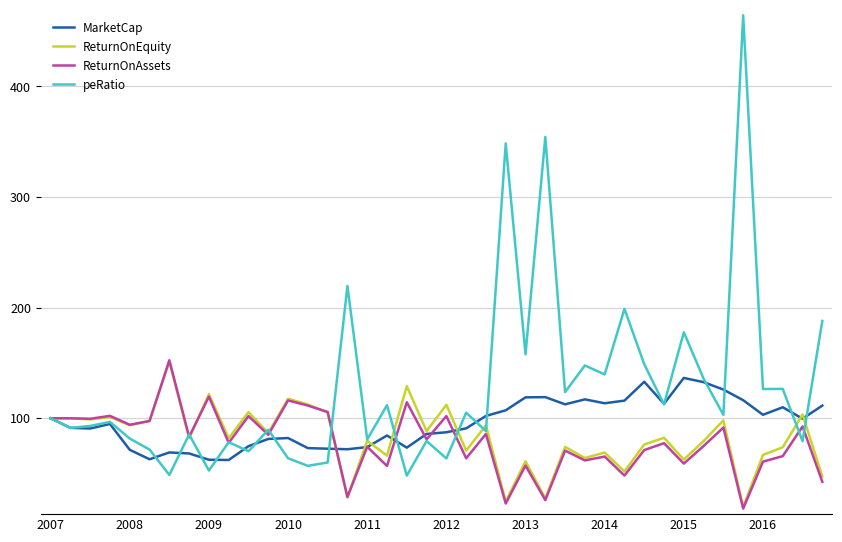

Which series has the widest spread of values?

peRatio